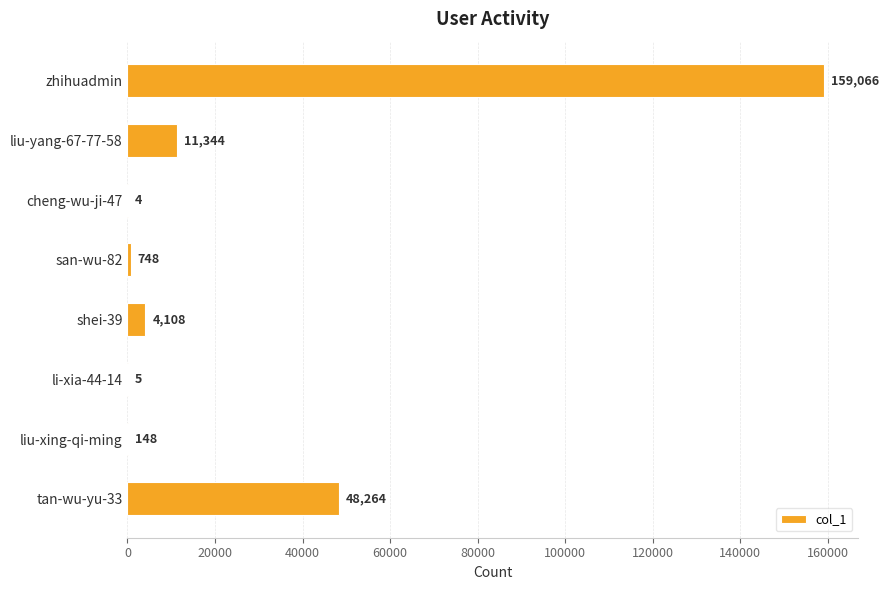

What is the maximum value shown in the chart?

159066